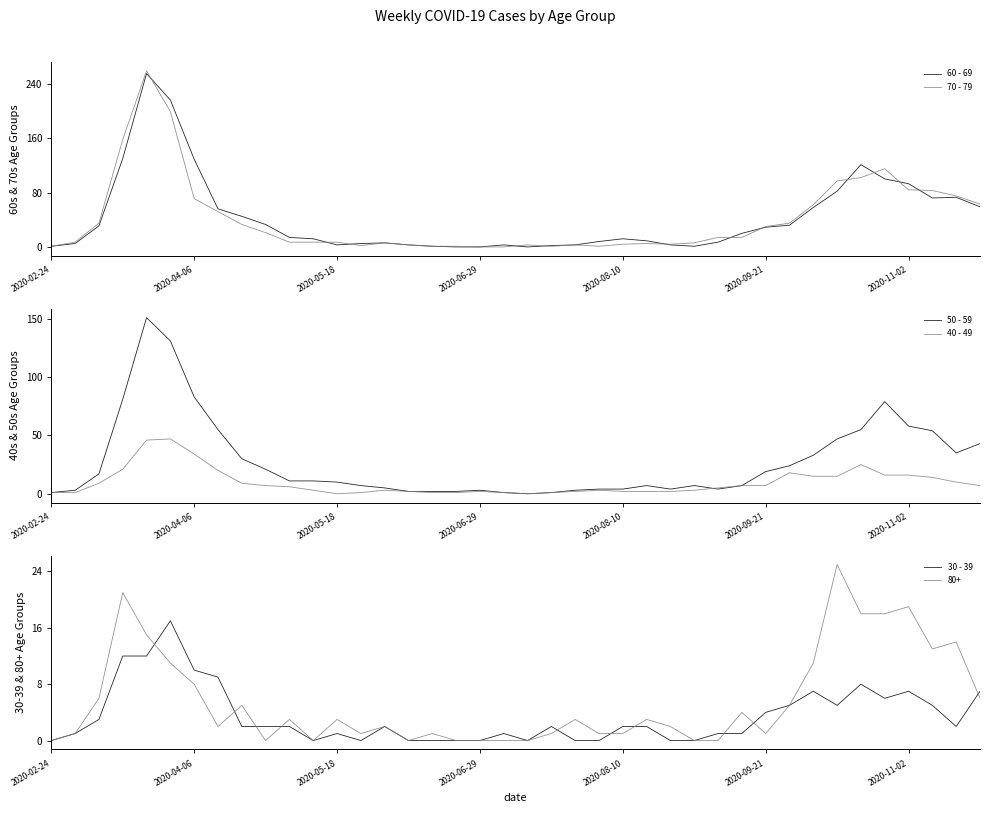

Is it true that 70 - 79 equals 30 at 2020-09-21?

True